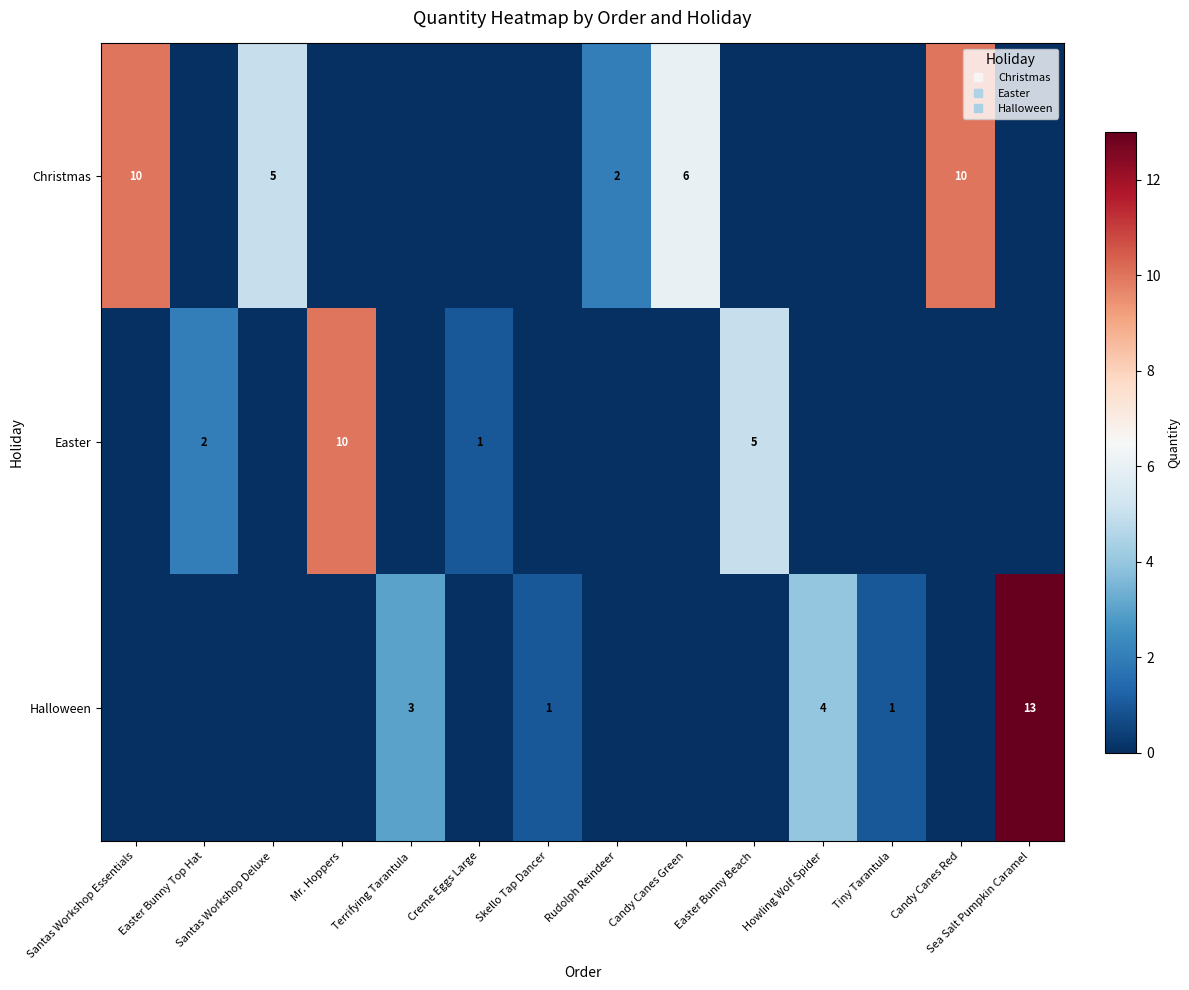

What is the highest value of the Easter series?

10